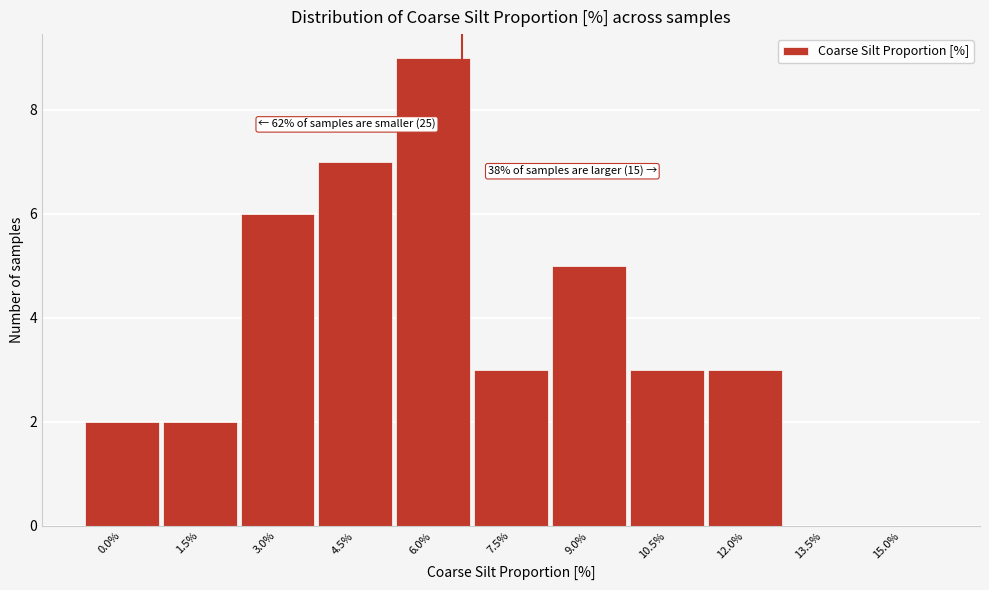

Reading left to right, list all the values displayed in this chart.

0.0%=2	1.5%=2	3.0%=6	4.5%=7	6.0%=9	7.5%=3	9.0%=5	10.5%=3	12.0%=3	13.5%=0	15.0%=0